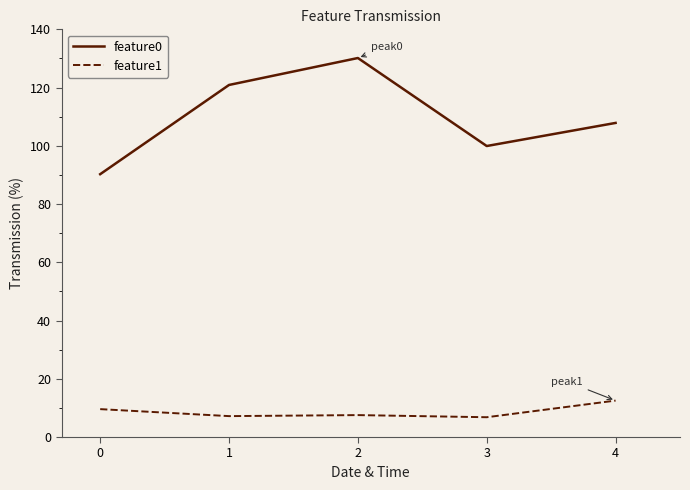

At 0, list the series in order from largest to smallest.

feature0, feature1